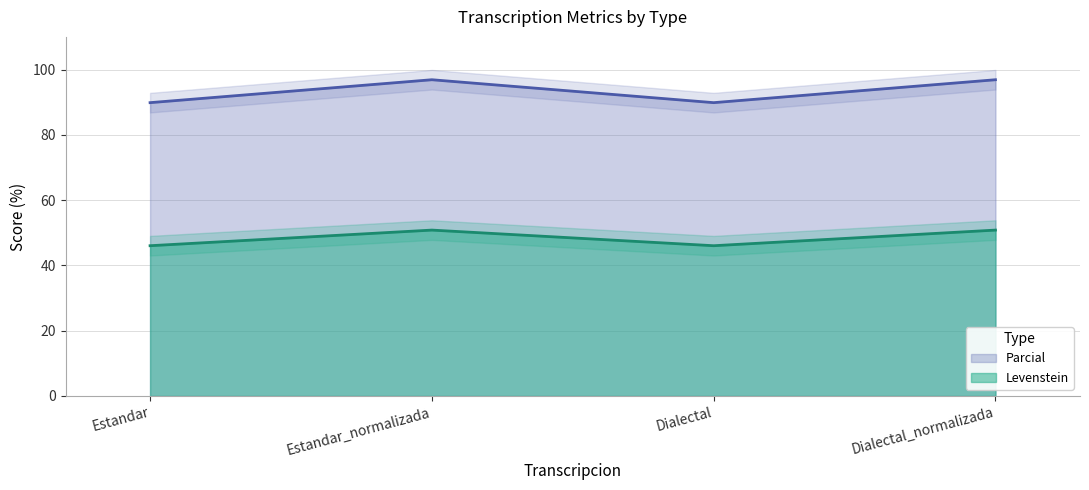

The Parcial series shows 96.9 at Estandar_normalizada. True or false?

True